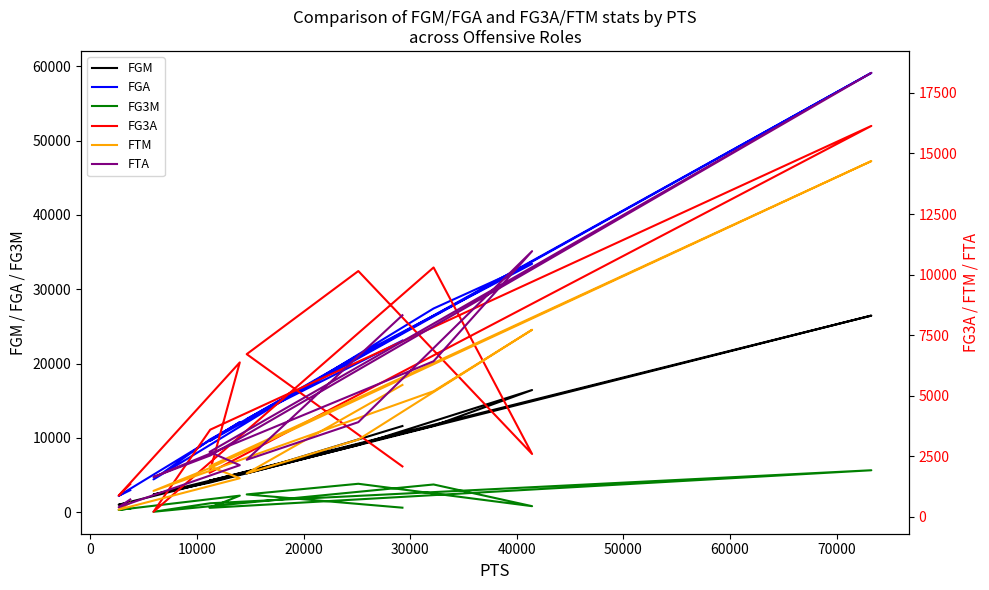

True or false: FTM and FGA intersect in this chart.

False